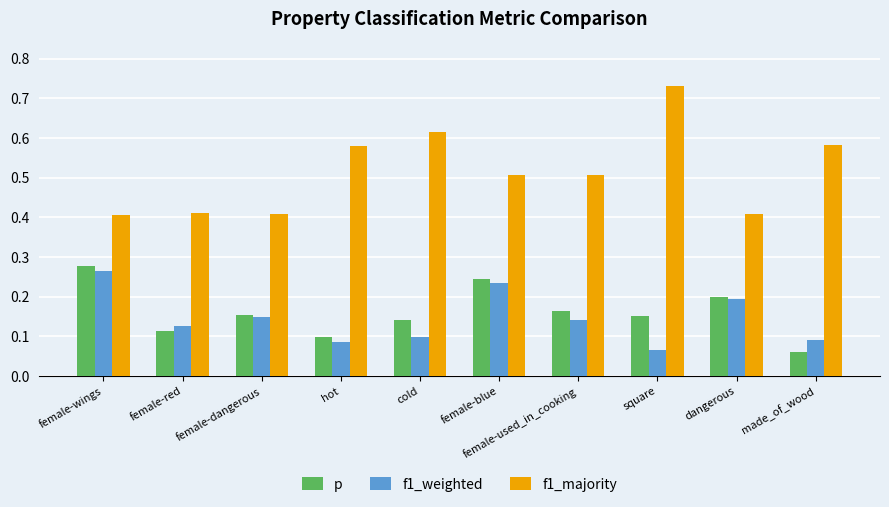

At how many categories does at least one series exceed 0?

10